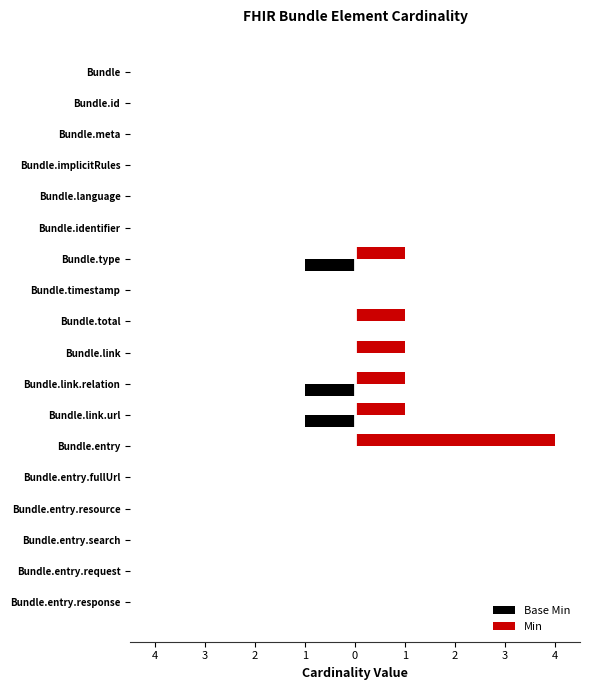

List the series in order of their overall mean, highest first.

Min, Base Min